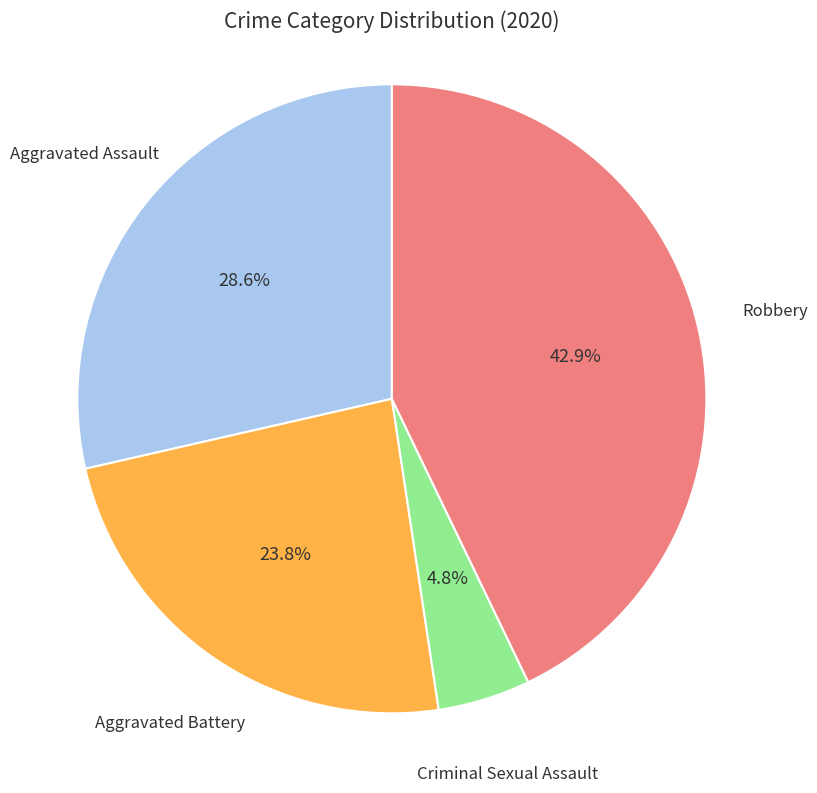

Is there a majority slice in this chart?

No